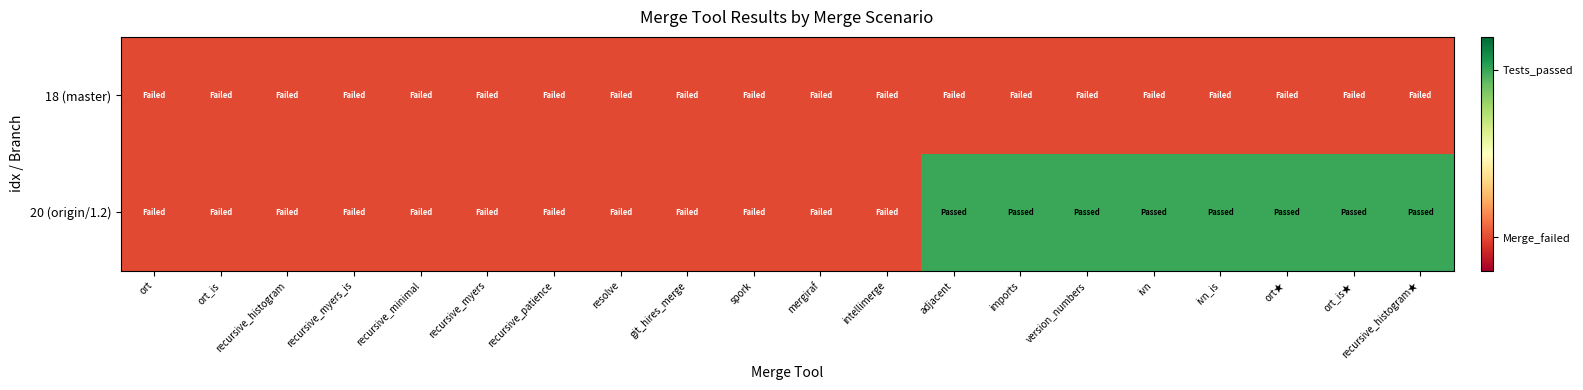

Reading right to left, extract all data points from this chart.

18 (master): recursive_histogram★=0	ort_is★=0	ort★=0	ivn_is=0	ivn=0	version_numbers=0	imports=0	adjacent=0	intellimerge=0	mergiraf=0	spork=0	git_hires_merge=0	resolve=0	recursive_patience=0	recursive_myers=0	recursive_minimal=0	recursive_myers_is=0	recursive_histogram=0	ort_is=0	ort=0
20 (origin/1.2): recursive_histogram★=1	ort_is★=1	ort★=1	ivn_is=1	ivn=1	version_numbers=1	imports=1	adjacent=1	intellimerge=0	mergiraf=0	spork=0	git_hires_merge=0	resolve=0	recursive_patience=0	recursive_myers=0	recursive_minimal=0	recursive_myers_is=0	recursive_histogram=0	ort_is=0	ort=0